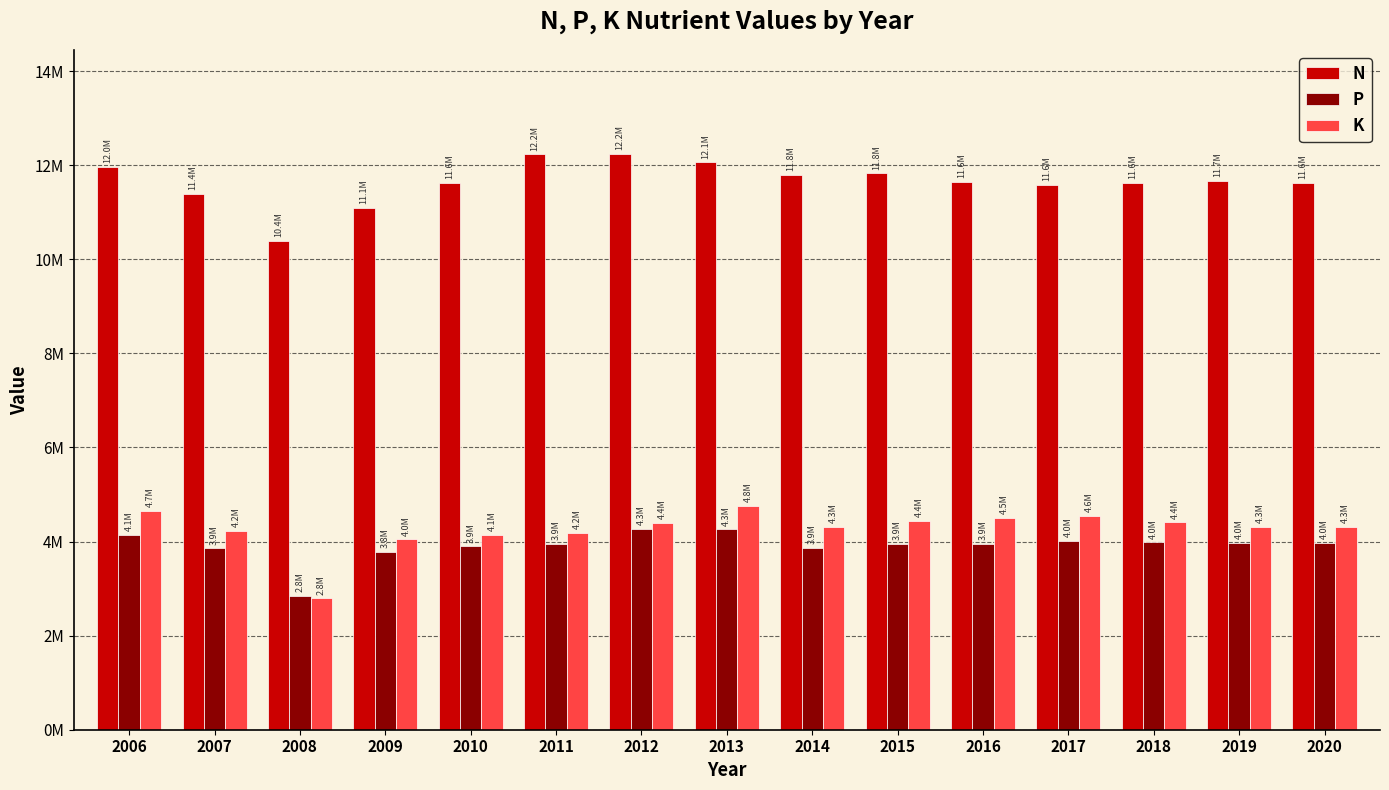

What are all the series names shown in the legend?

N, P, K